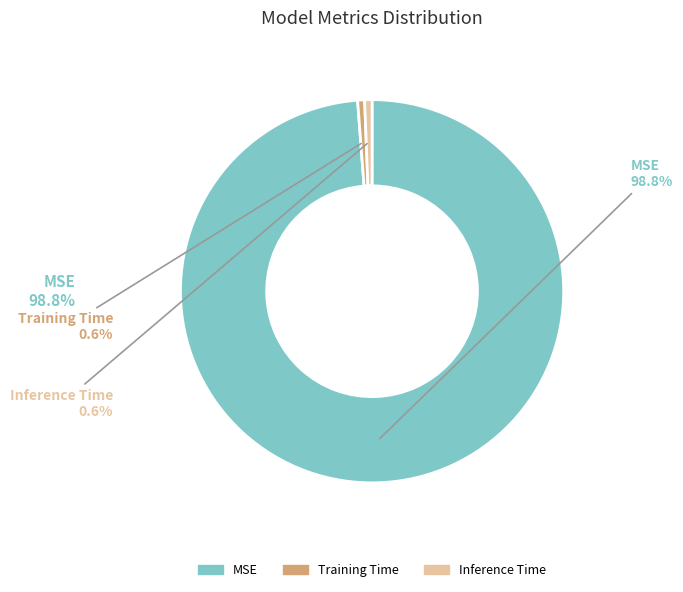

What percentage do Inference Time and MSE together represent?

99.4%